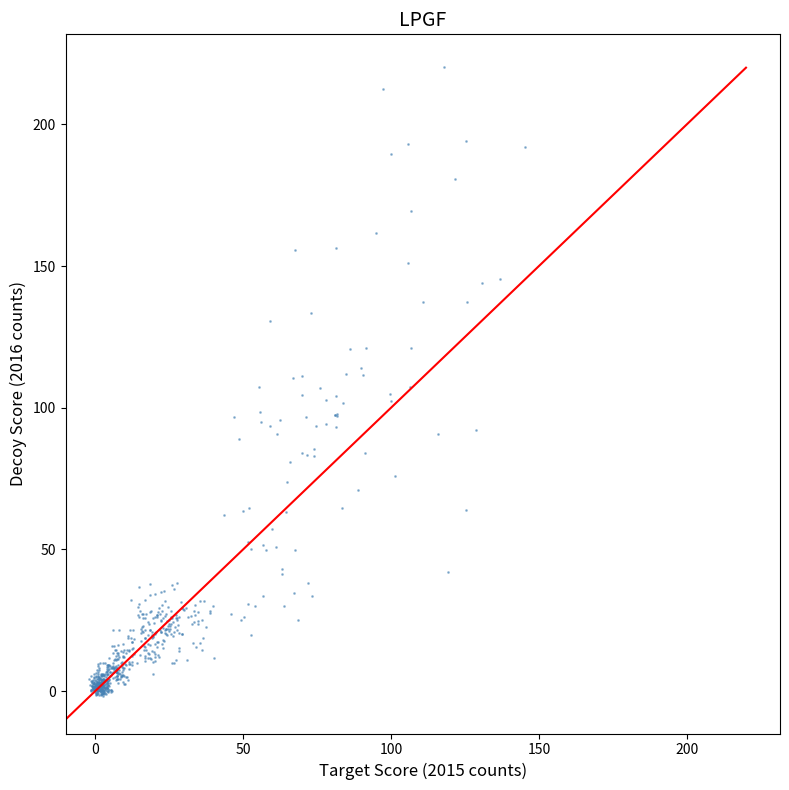

What is the range of Y values (max minus min)?

221.9